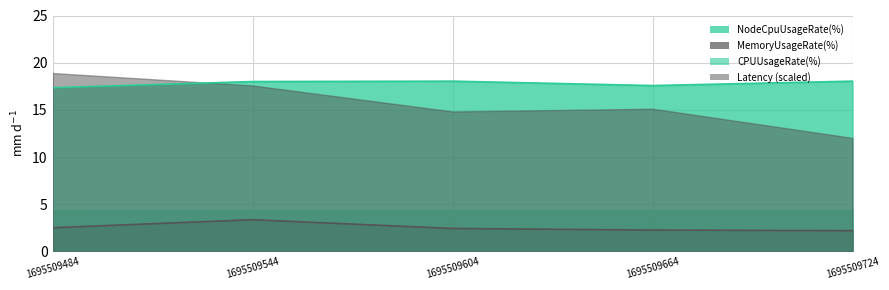

True or false: NodeCpuUsageRate(%) has a value of 9.8 at 1695509484.

False